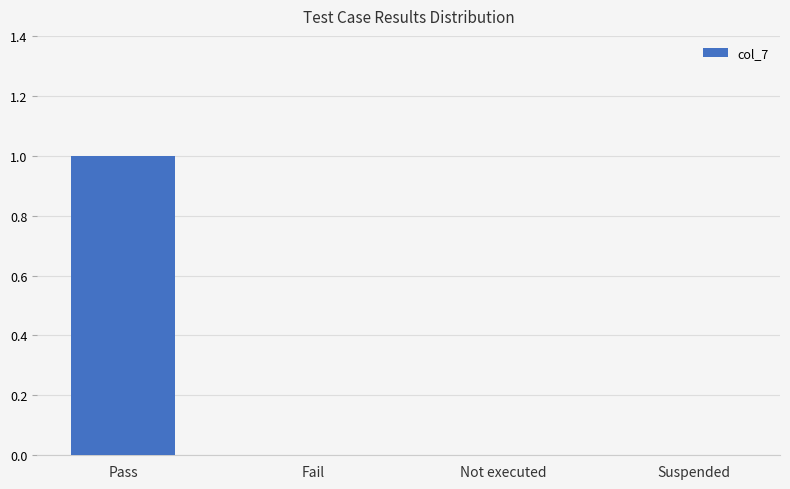

The chart shows a value of 0 at Not executed. True or false?

True